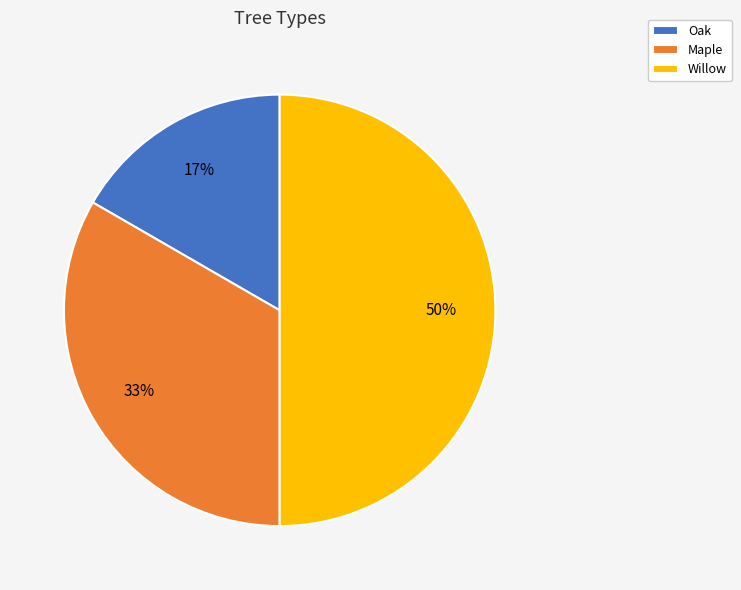

The Willow slice represents 50% of the pie. True or false?

True